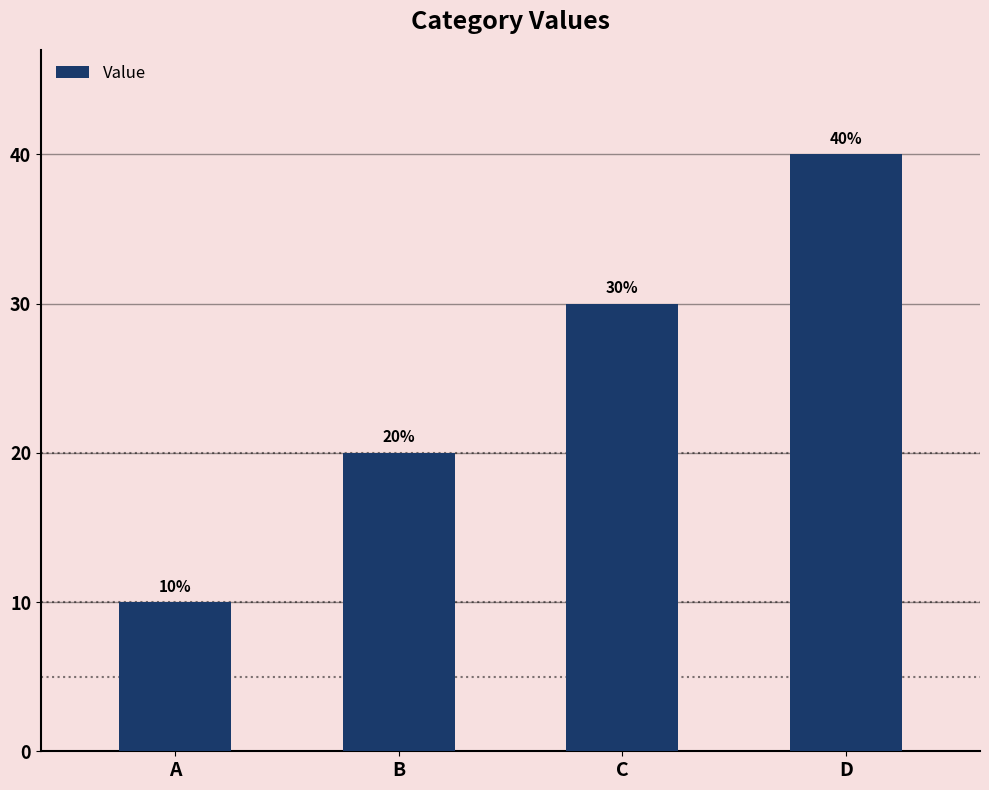

What is the change in value from A to B?

+10